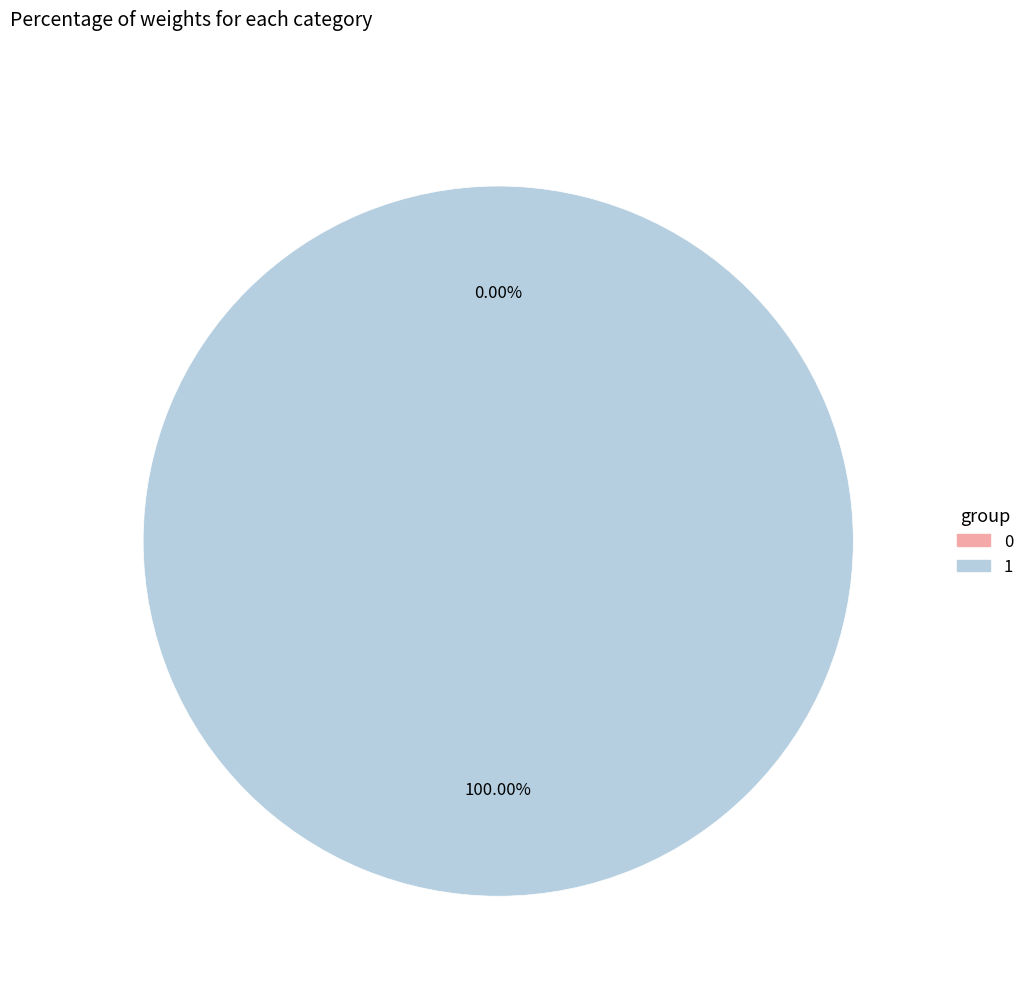

The 0 slice represents 6% of the pie. True or false?

False